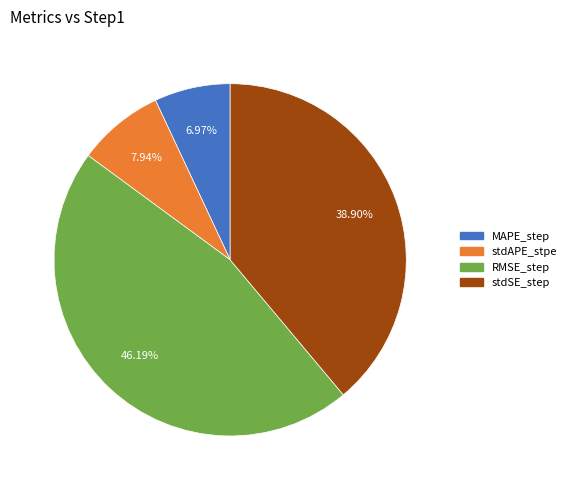

Which category has the biggest portion of the pie?

RMSE_step